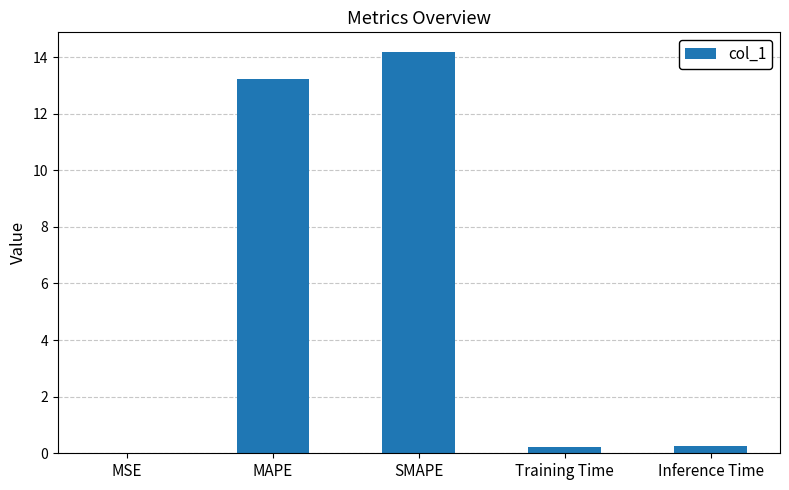

How many data points does each series have?

5